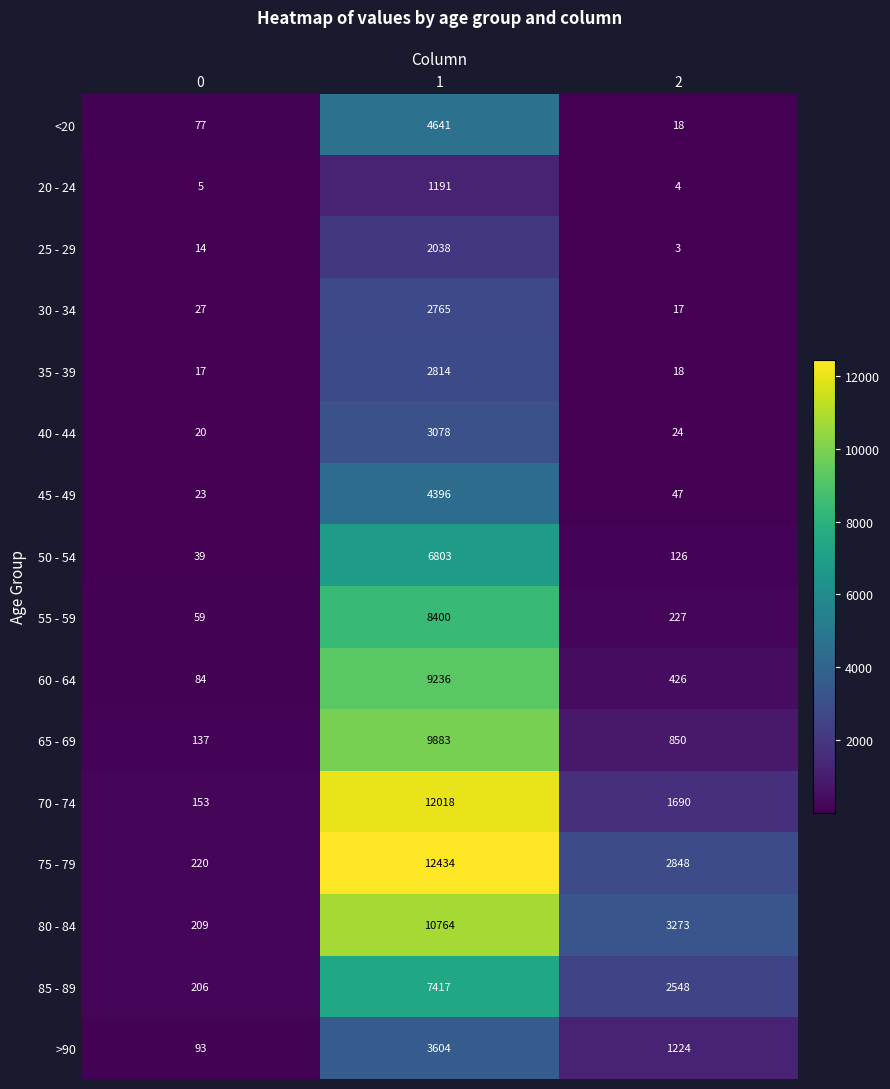

Which series has the widest spread of values?

75 - 79